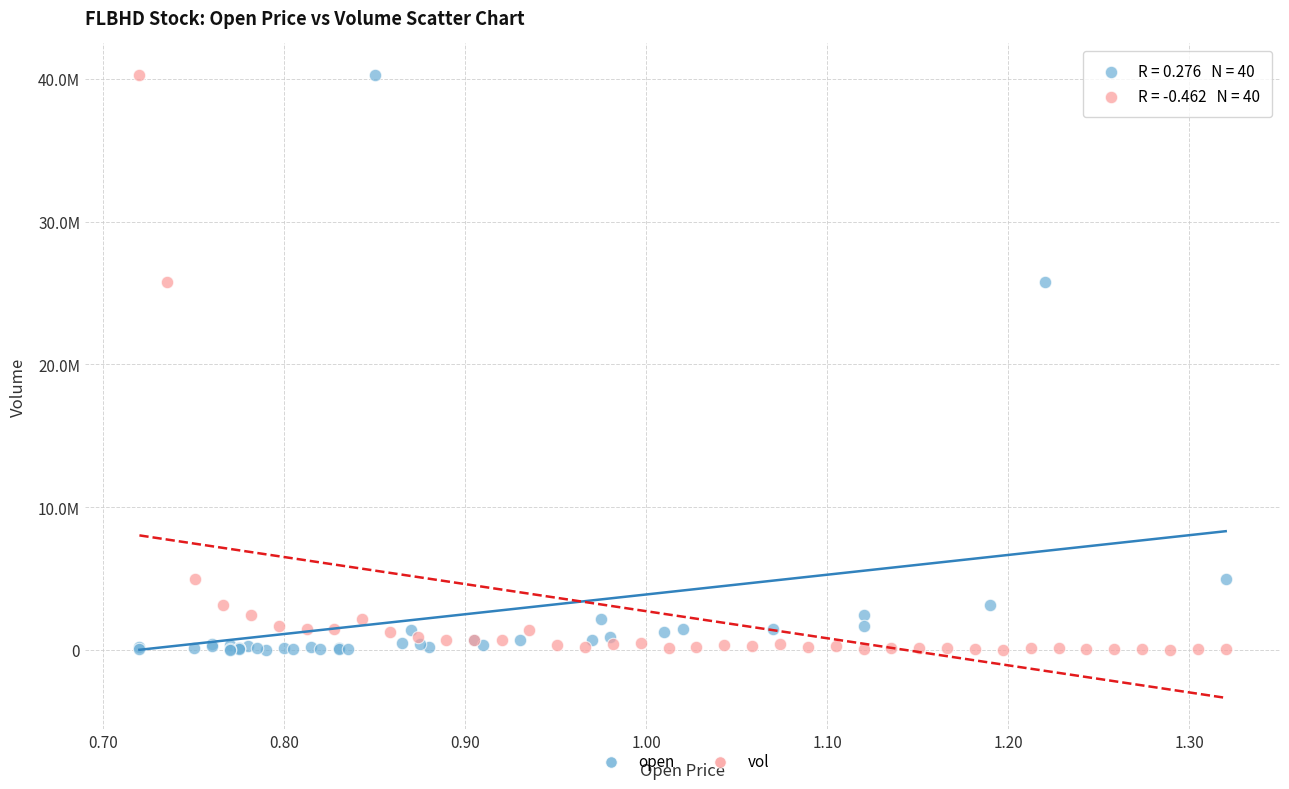

What are all the series names shown in the legend?

open, vol